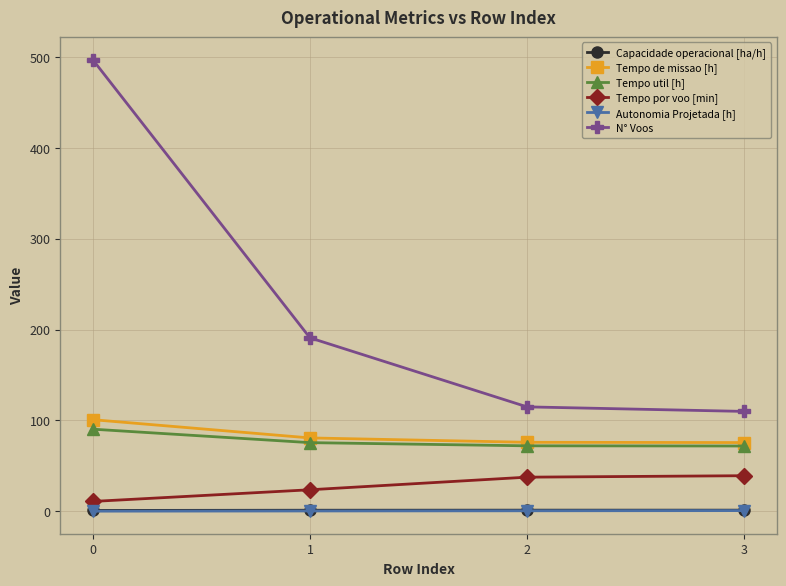

What is the maximum value for Autonomia Projetada [h]?

0.8